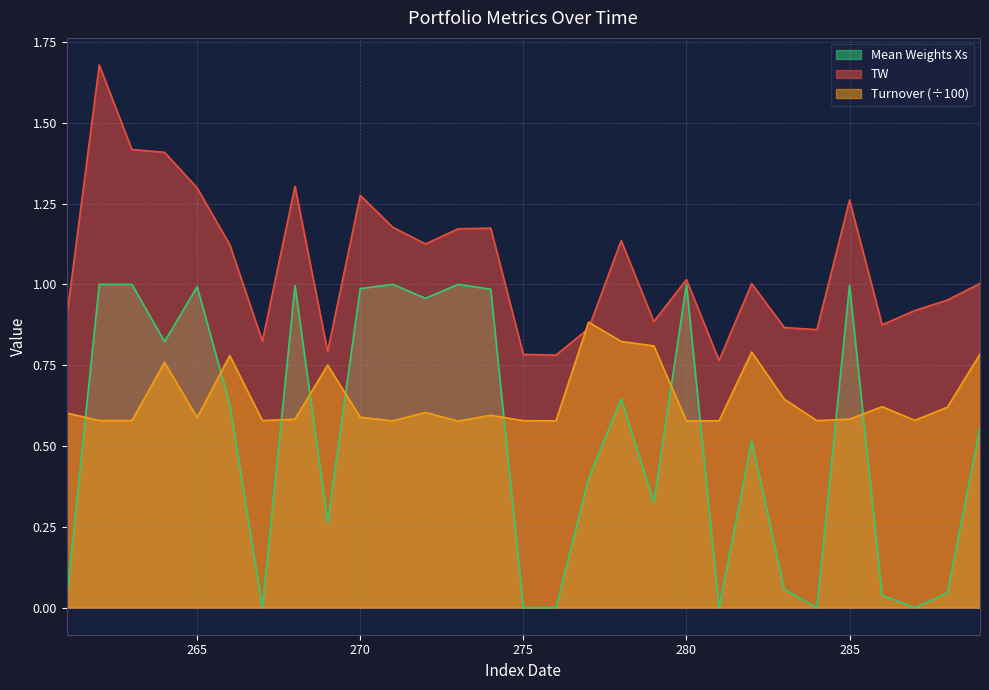

Does the chart have visible grid lines?

Yes